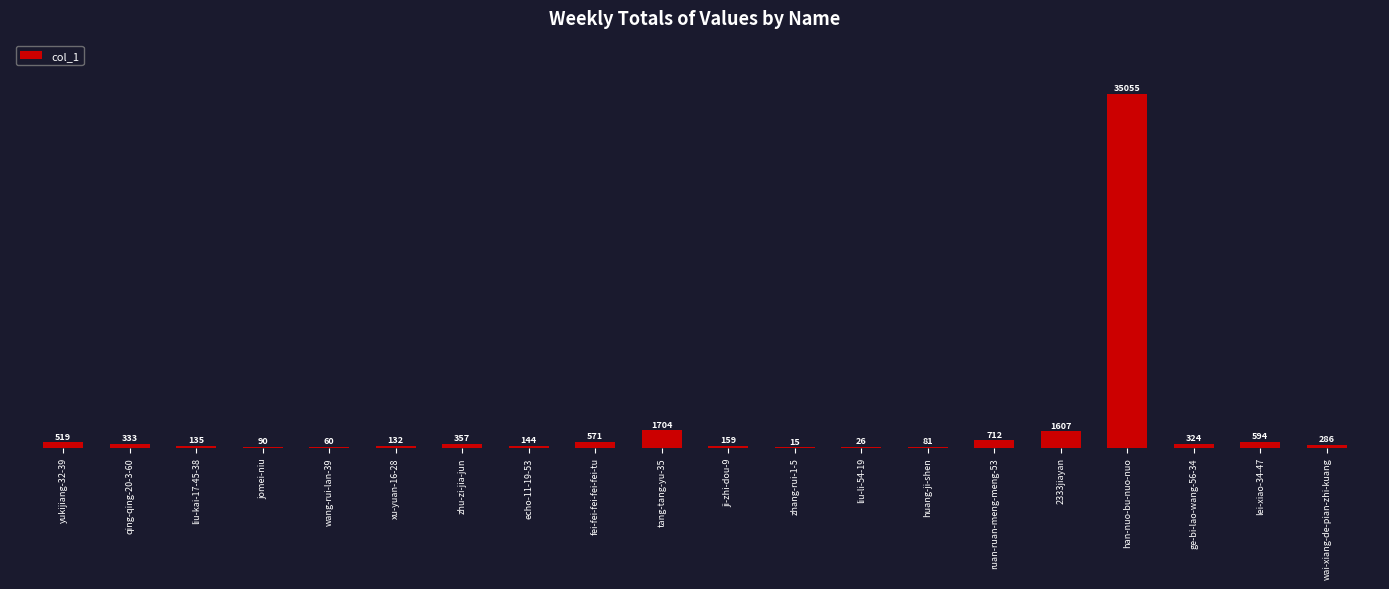

What is the approximate value at ruan-ruan-meng-meng-53?

712